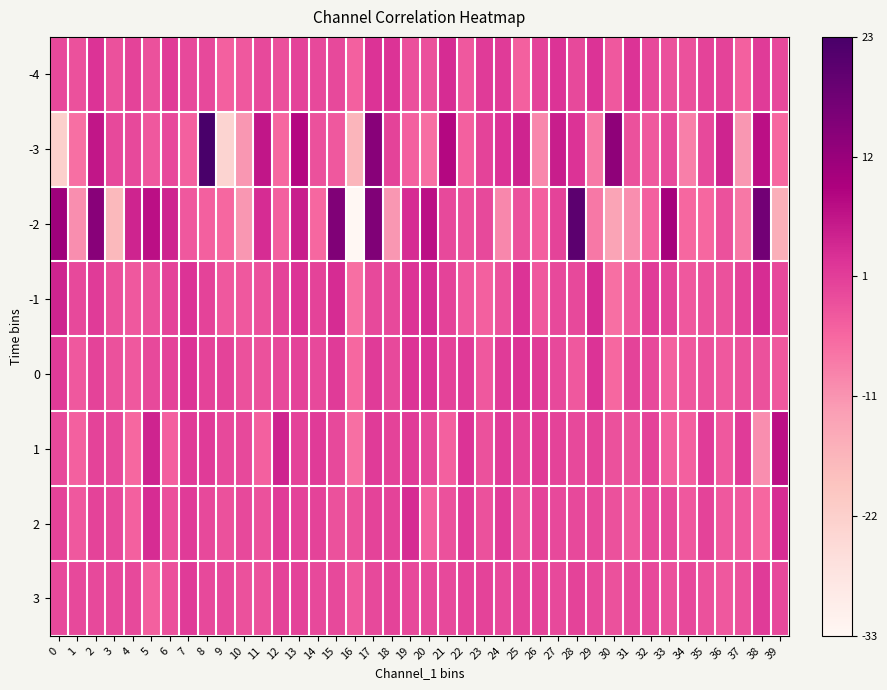

At 5, list the series in order from largest to smallest.

-2, 1, 2, 0, -4, -1, -3, 3